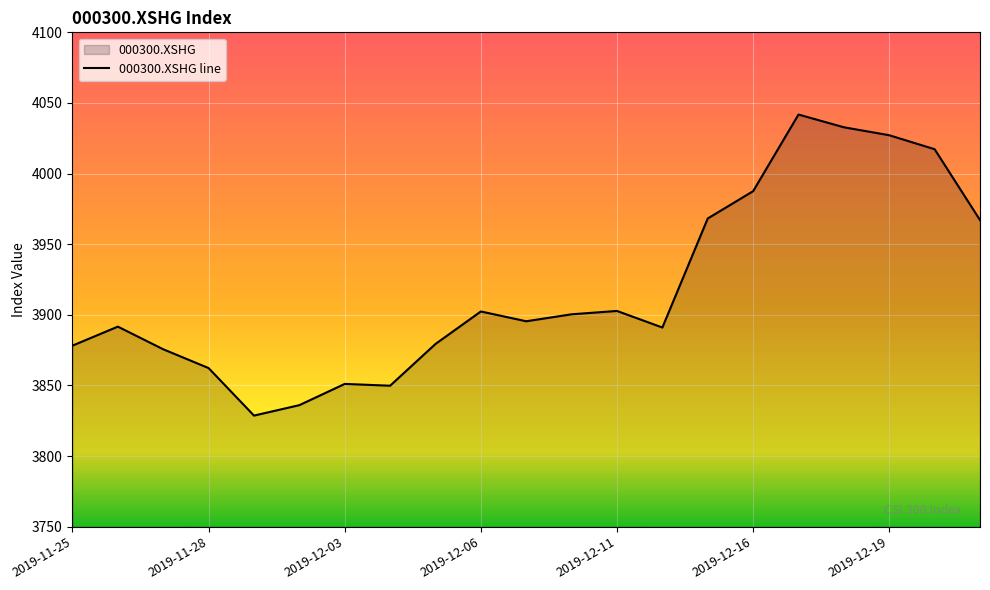

The value at 2019-12-20 is 1079.8. True or false?

False